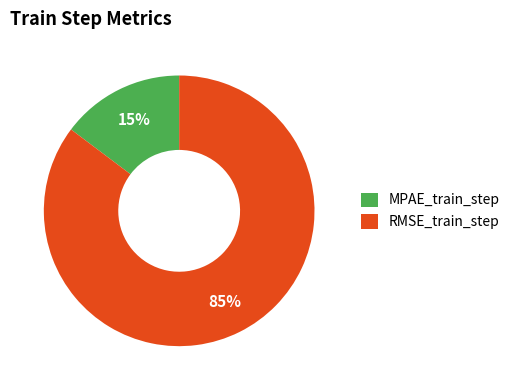

Does MPAE_train_step represent more than half of the total?

No